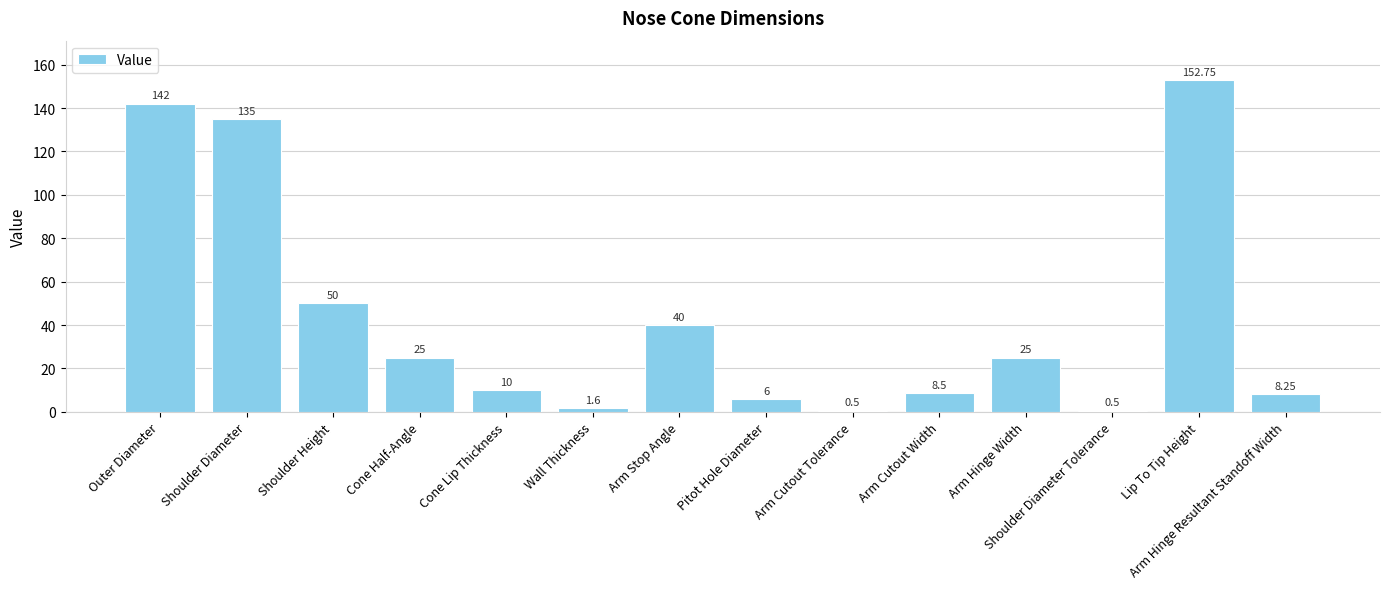

What is the sum of the values at Cone Half-Angle and Cone Lip Thickness?

35.0